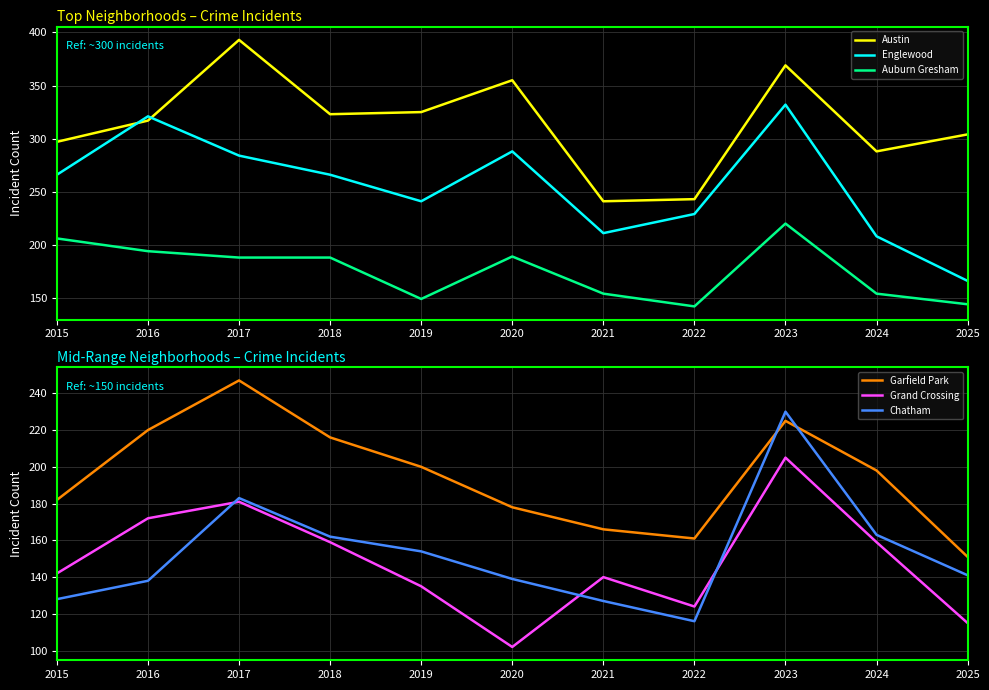

What is the spread (max minus min) of values at 2020?

253